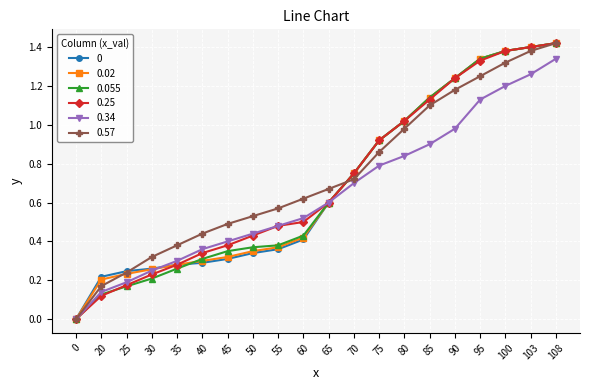

The 0.055 series shows 0.4 at 60. True or false?

True